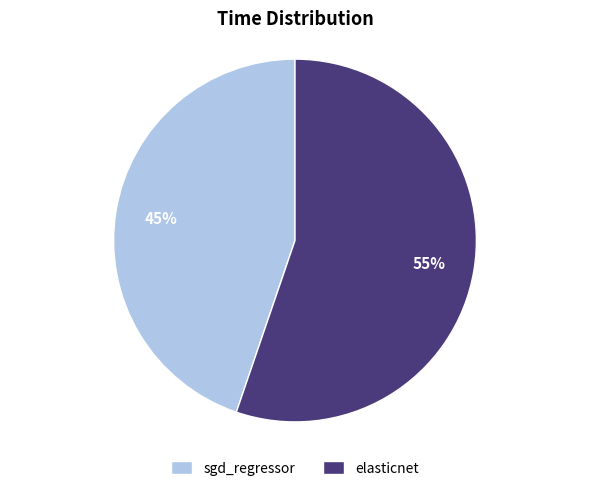

Which category has the biggest portion of the pie?

elasticnet